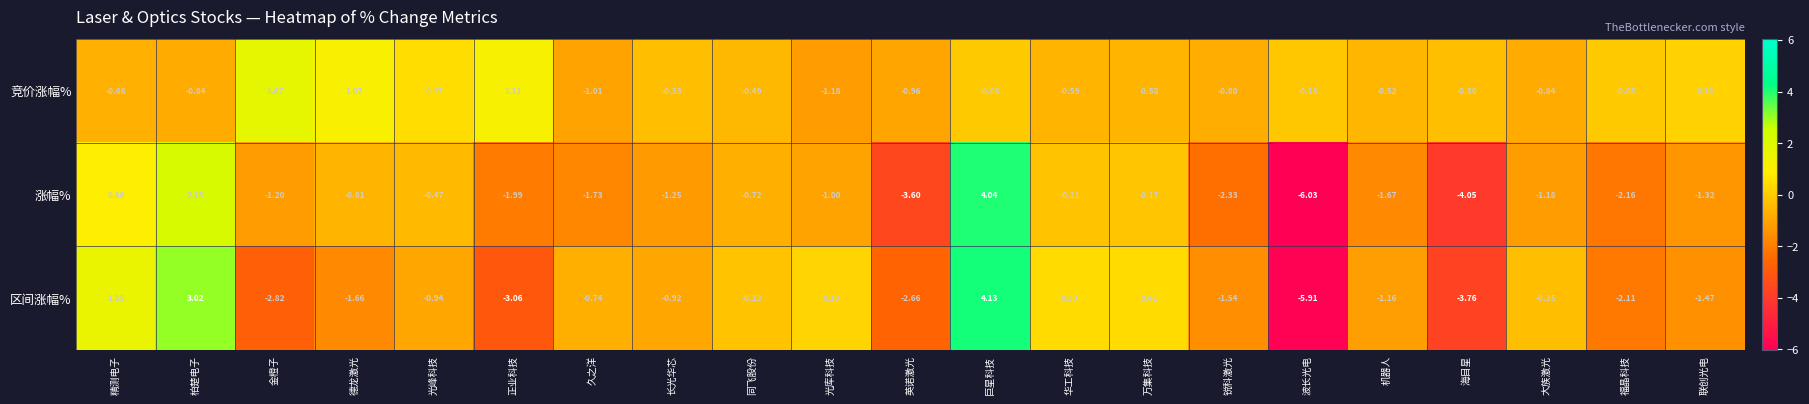

Which series has the largest range (max minus min)?

涨幅%